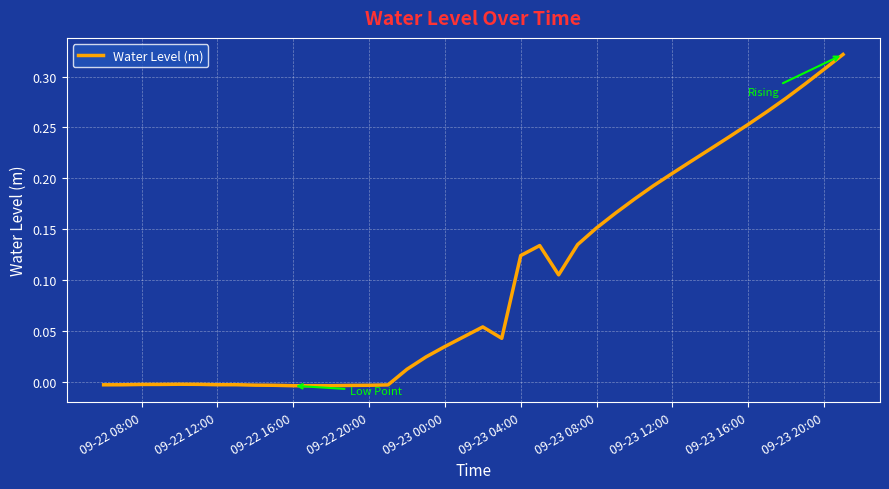

Count the number of data series in this chart.

1